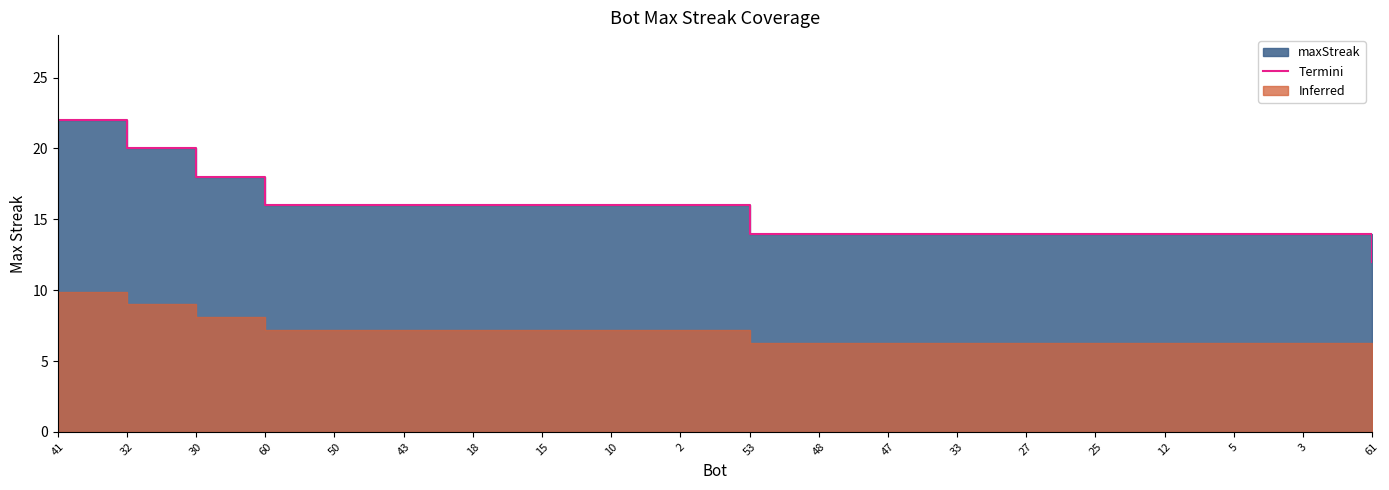

What is the label of the 8th point from the left?

15